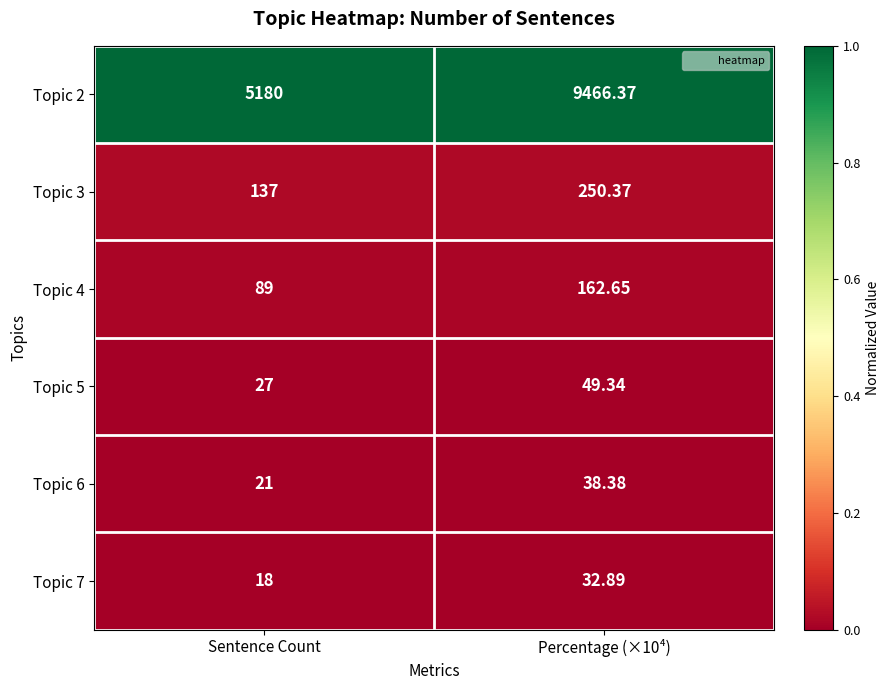

What is the difference between the highest and lowest values at Percentage (×10⁴)?

9433.5